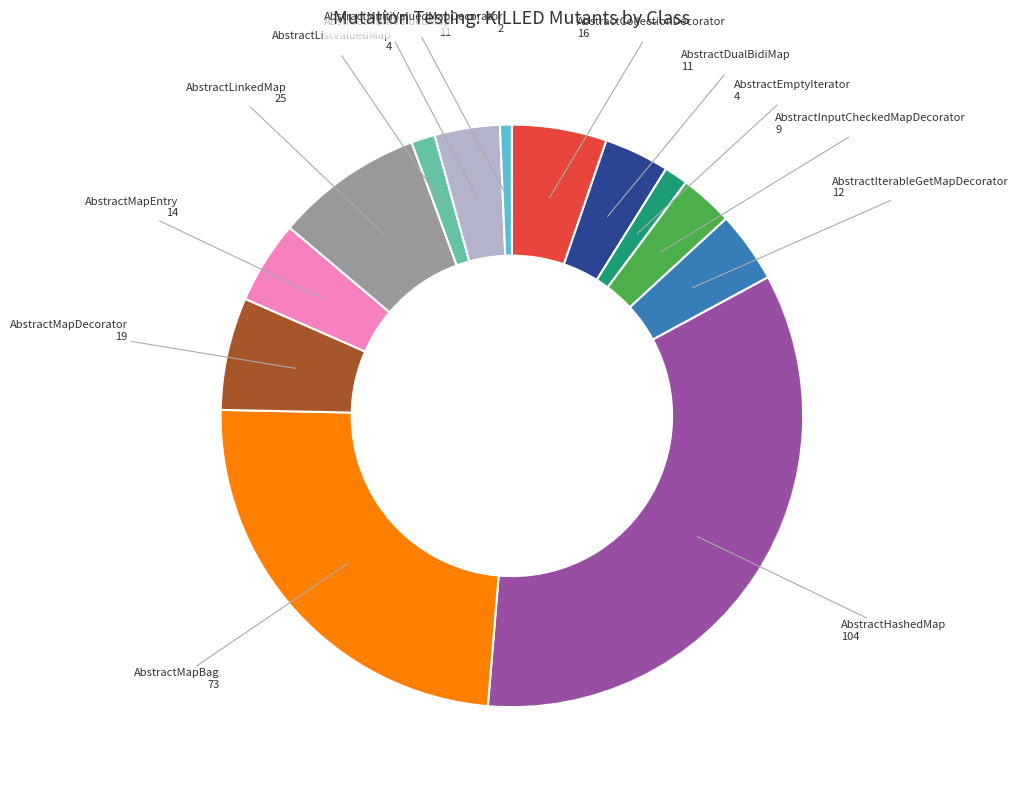

Is there a majority slice in this chart?

No